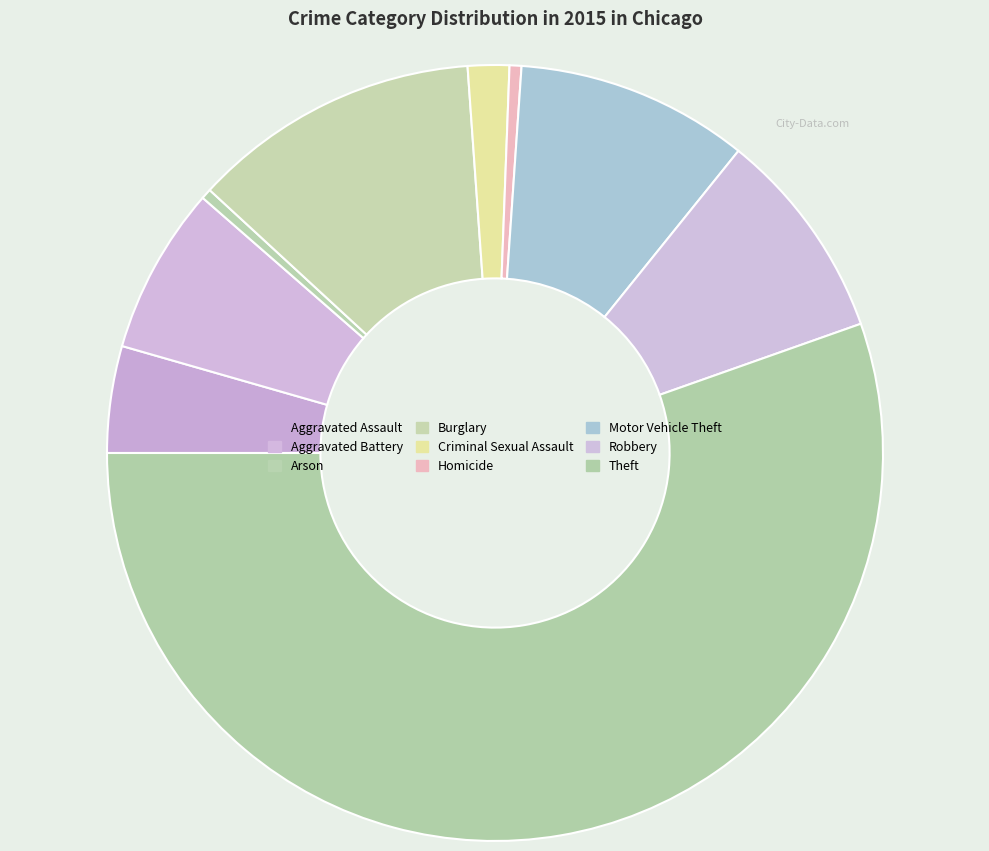

Is there a majority slice in this chart?

Yes